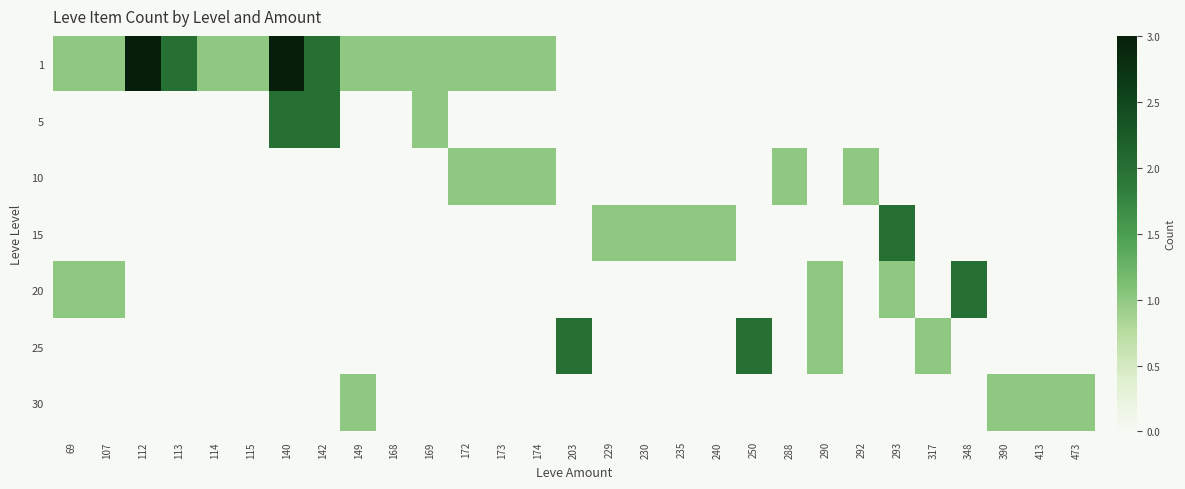

How many data points does each series have?

29